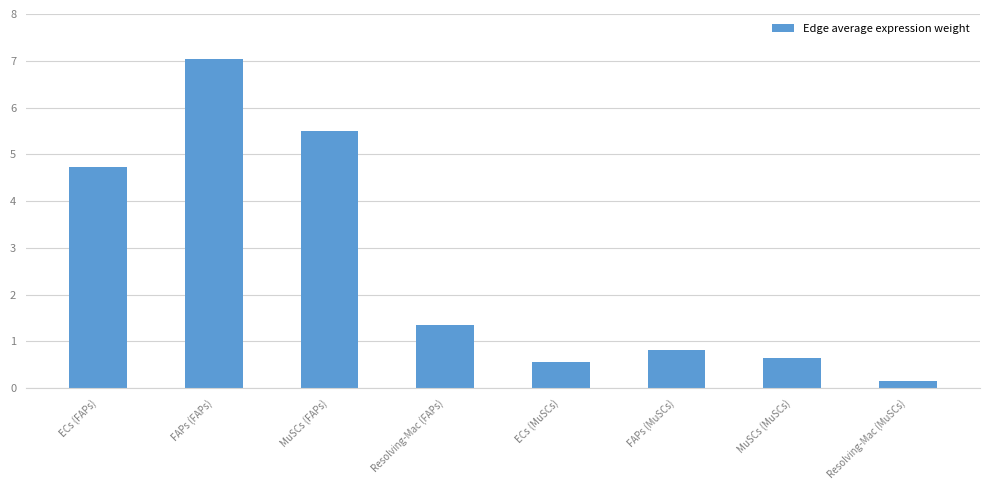

What is the value of the 7th bar from the left?

0.6